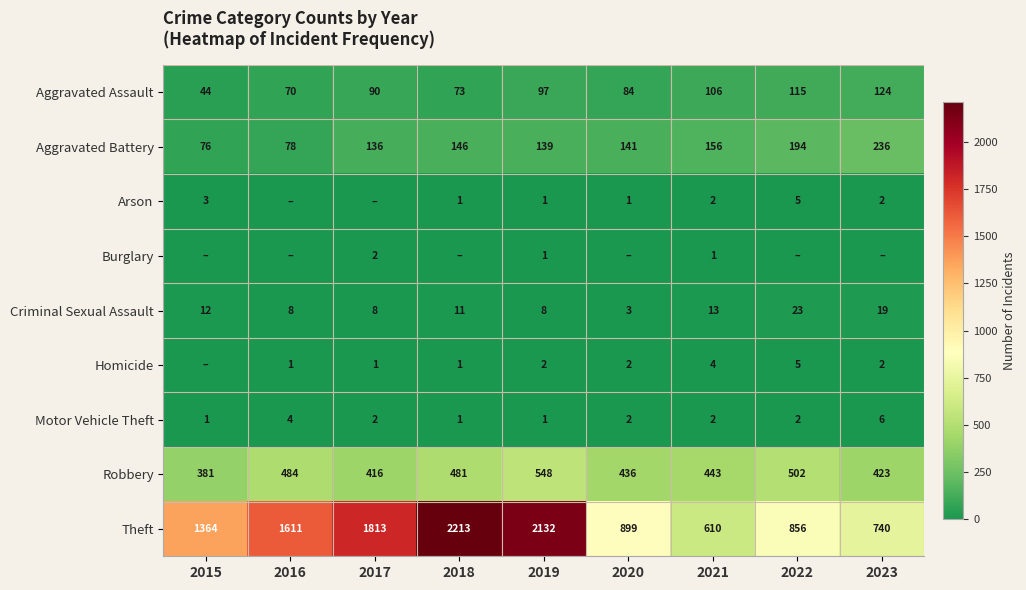

What is the difference between the highest and lowest values at 2019?

2131